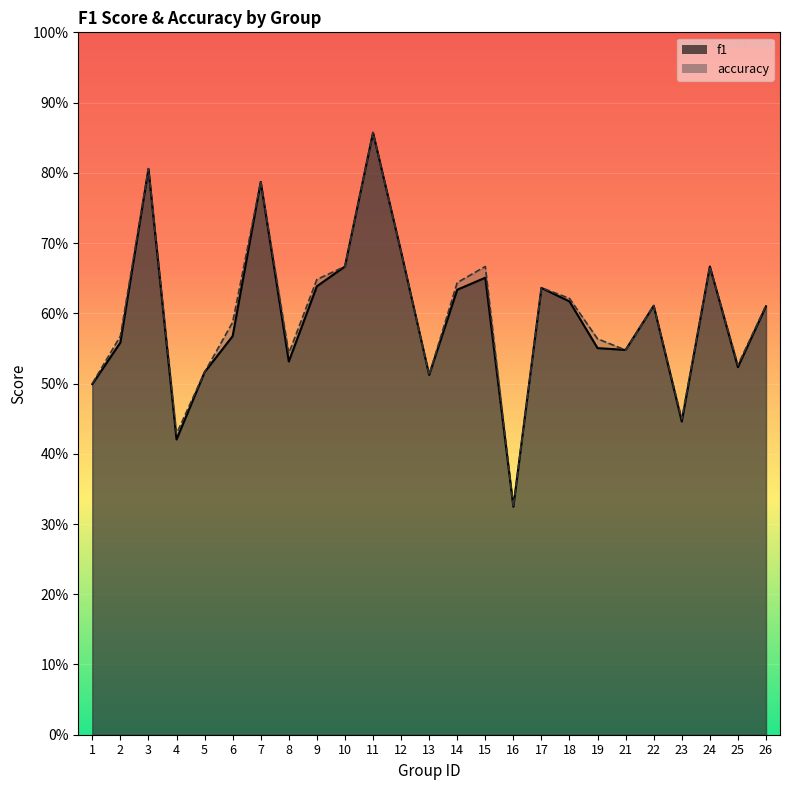

Which category has the highest value in the accuracy series?

11